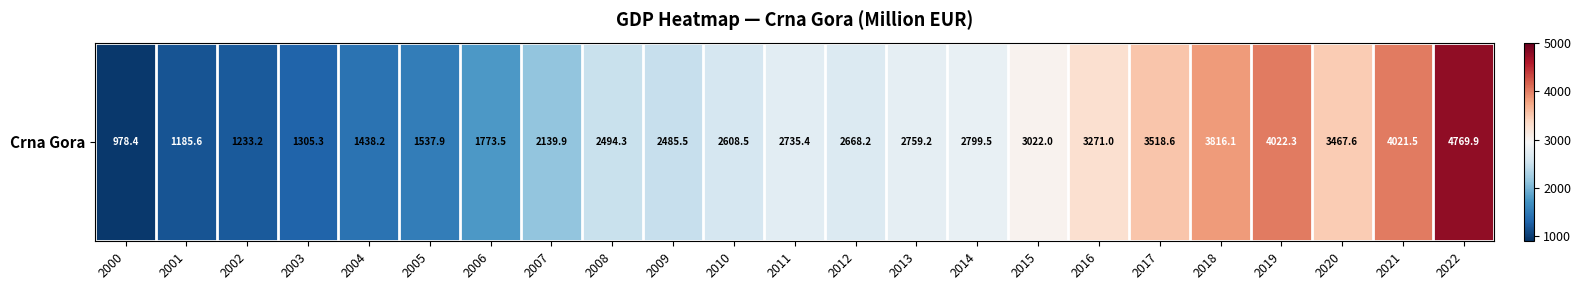

At which label is the value closest to 2874?

2014